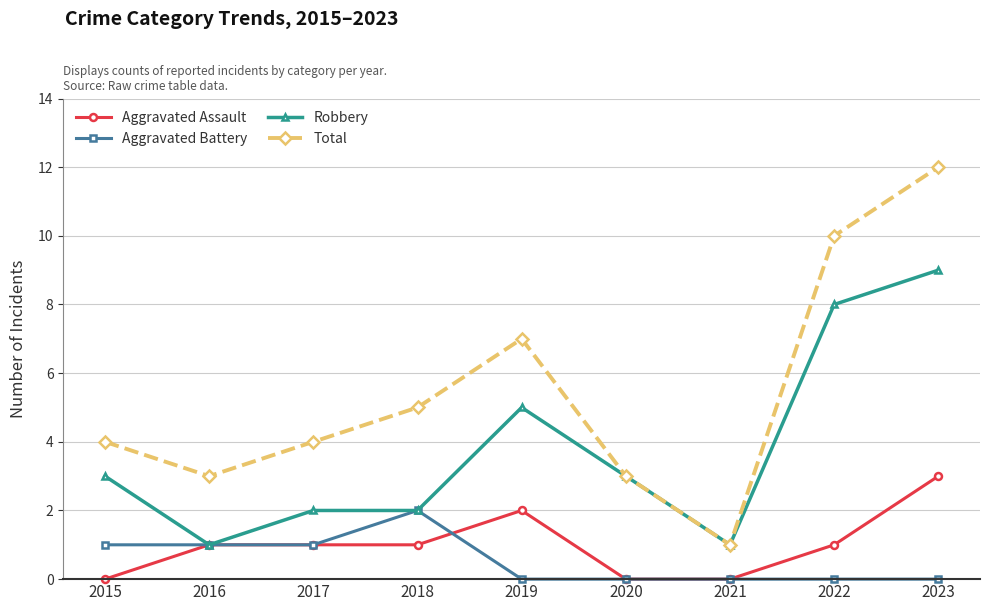

At which category is the sum across all series the highest?

2023